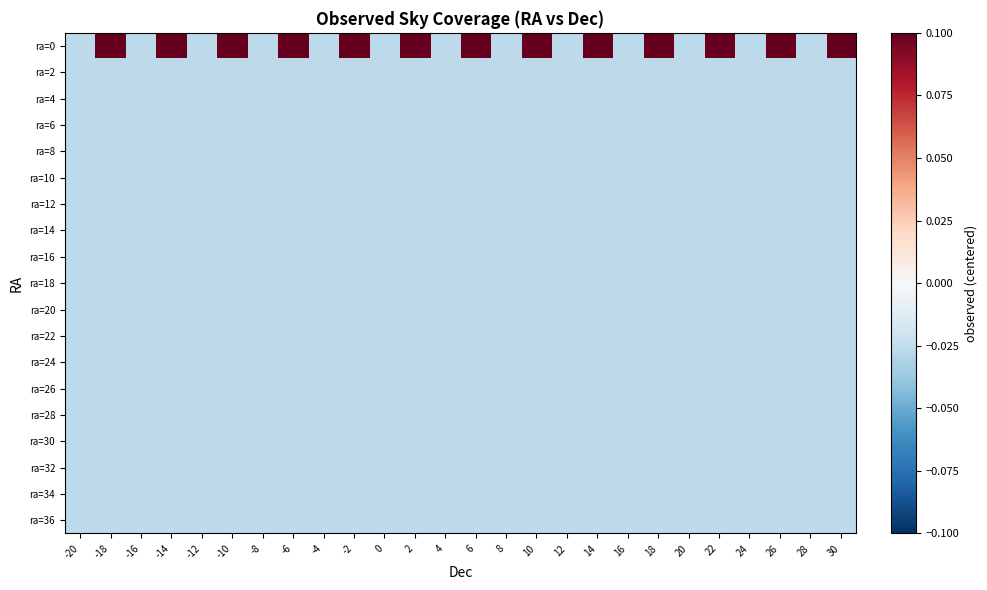

Reading right to left, what are all the values shown in this chart?

ra=0: 30=1.0	28=-0.0	26=1.0	24=-0.0	22=1.0	20=-0.0	18=1.0	16=-0.0	14=1.0	12=-0.0	10=1.0	8=-0.0	6=1.0	4=-0.0	2=1.0	0=-0.0	-2=1.0	-4=-0.0	-6=1.0	-8=-0.0	-10=1.0	-12=-0.0	-14=1.0	-16=-0.0	-18=1.0	-20=-0.0
ra=2: 30=-0.0	28=-0.0	26=-0.0	24=-0.0	22=-0.0	20=-0.0	18=-0.0	16=-0.0	14=-0.0	12=-0.0	10=-0.0	8=-0.0	6=-0.0	4=-0.0	2=-0.0	0=-0.0	-2=-0.0	-4=-0.0	-6=-0.0	-8=-0.0	-10=-0.0	-12=-0.0	-14=-0.0	-16=-0.0	-18=-0.0	-20=-0.0
ra=4: 30=-0.0	28=-0.0	26=-0.0	24=-0.0	22=-0.0	20=-0.0	18=-0.0	16=-0.0	14=-0.0	12=-0.0	10=-0.0	8=-0.0	6=-0.0	4=-0.0	2=-0.0	0=-0.0	-2=-0.0	-4=-0.0	-6=-0.0	-8=-0.0	-10=-0.0	-12=-0.0	-14=-0.0	-16=-0.0	-18=-0.0	-20=-0.0
ra=6: 30=-0.0	28=-0.0	26=-0.0	24=-0.0	22=-0.0	20=-0.0	18=-0.0	16=-0.0	14=-0.0	12=-0.0	10=-0.0	8=-0.0	6=-0.0	4=-0.0	2=-0.0	0=-0.0	-2=-0.0	-4=-0.0	-6=-0.0	-8=-0.0	-10=-0.0	-12=-0.0	-14=-0.0	-16=-0.0	-18=-0.0	-20=-0.0
ra=8: 30=-0.0	28=-0.0	26=-0.0	24=-0.0	22=-0.0	20=-0.0	18=-0.0	16=-0.0	14=-0.0	12=-0.0	10=-0.0	8=-0.0	6=-0.0	4=-0.0	2=-0.0	0=-0.0	-2=-0.0	-4=-0.0	-6=-0.0	-8=-0.0	-10=-0.0	-12=-0.0	-14=-0.0	-16=-0.0	-18=-0.0	-20=-0.0
ra=10: 30=-0.0	28=-0.0	26=-0.0	24=-0.0	22=-0.0	20=-0.0	18=-0.0	16=-0.0	14=-0.0	12=-0.0	10=-0.0	8=-0.0	6=-0.0	4=-0.0	2=-0.0	0=-0.0	-2=-0.0	-4=-0.0	-6=-0.0	-8=-0.0	-10=-0.0	-12=-0.0	-14=-0.0	-16=-0.0	-18=-0.0	-20=-0.0
ra=12: 30=-0.0	28=-0.0	26=-0.0	24=-0.0	22=-0.0	20=-0.0	18=-0.0	16=-0.0	14=-0.0	12=-0.0	10=-0.0	8=-0.0	6=-0.0	4=-0.0	2=-0.0	0=-0.0	-2=-0.0	-4=-0.0	-6=-0.0	-8=-0.0	-10=-0.0	-12=-0.0	-14=-0.0	-16=-0.0	-18=-0.0	-20=-0.0
ra=14: 30=-0.0	28=-0.0	26=-0.0	24=-0.0	22=-0.0	20=-0.0	18=-0.0	16=-0.0	14=-0.0	12=-0.0	10=-0.0	8=-0.0	6=-0.0	4=-0.0	2=-0.0	0=-0.0	-2=-0.0	-4=-0.0	-6=-0.0	-8=-0.0	-10=-0.0	-12=-0.0	-14=-0.0	-16=-0.0	-18=-0.0	-20=-0.0
ra=16: 30=-0.0	28=-0.0	26=-0.0	24=-0.0	22=-0.0	20=-0.0	18=-0.0	16=-0.0	14=-0.0	12=-0.0	10=-0.0	8=-0.0	6=-0.0	4=-0.0	2=-0.0	0=-0.0	-2=-0.0	-4=-0.0	-6=-0.0	-8=-0.0	-10=-0.0	-12=-0.0	-14=-0.0	-16=-0.0	-18=-0.0	-20=-0.0
ra=18: 30=-0.0	28=-0.0	26=-0.0	24=-0.0	22=-0.0	20=-0.0	18=-0.0	16=-0.0	14=-0.0	12=-0.0	10=-0.0	8=-0.0	6=-0.0	4=-0.0	2=-0.0	0=-0.0	-2=-0.0	-4=-0.0	-6=-0.0	-8=-0.0	-10=-0.0	-12=-0.0	-14=-0.0	-16=-0.0	-18=-0.0	-20=-0.0
ra=20: 30=-0.0	28=-0.0	26=-0.0	24=-0.0	22=-0.0	20=-0.0	18=-0.0	16=-0.0	14=-0.0	12=-0.0	10=-0.0	8=-0.0	6=-0.0	4=-0.0	2=-0.0	0=-0.0	-2=-0.0	-4=-0.0	-6=-0.0	-8=-0.0	-10=-0.0	-12=-0.0	-14=-0.0	-16=-0.0	-18=-0.0	-20=-0.0
ra=22: 30=-0.0	28=-0.0	26=-0.0	24=-0.0	22=-0.0	20=-0.0	18=-0.0	16=-0.0	14=-0.0	12=-0.0	10=-0.0	8=-0.0	6=-0.0	4=-0.0	2=-0.0	0=-0.0	-2=-0.0	-4=-0.0	-6=-0.0	-8=-0.0	-10=-0.0	-12=-0.0	-14=-0.0	-16=-0.0	-18=-0.0	-20=-0.0
ra=24: 30=-0.0	28=-0.0	26=-0.0	24=-0.0	22=-0.0	20=-0.0	18=-0.0	16=-0.0	14=-0.0	12=-0.0	10=-0.0	8=-0.0	6=-0.0	4=-0.0	2=-0.0	0=-0.0	-2=-0.0	-4=-0.0	-6=-0.0	-8=-0.0	-10=-0.0	-12=-0.0	-14=-0.0	-16=-0.0	-18=-0.0	-20=-0.0
ra=26: 30=-0.0	28=-0.0	26=-0.0	24=-0.0	22=-0.0	20=-0.0	18=-0.0	16=-0.0	14=-0.0	12=-0.0	10=-0.0	8=-0.0	6=-0.0	4=-0.0	2=-0.0	0=-0.0	-2=-0.0	-4=-0.0	-6=-0.0	-8=-0.0	-10=-0.0	-12=-0.0	-14=-0.0	-16=-0.0	-18=-0.0	-20=-0.0
ra=28: 30=-0.0	28=-0.0	26=-0.0	24=-0.0	22=-0.0	20=-0.0	18=-0.0	16=-0.0	14=-0.0	12=-0.0	10=-0.0	8=-0.0	6=-0.0	4=-0.0	2=-0.0	0=-0.0	-2=-0.0	-4=-0.0	-6=-0.0	-8=-0.0	-10=-0.0	-12=-0.0	-14=-0.0	-16=-0.0	-18=-0.0	-20=-0.0
ra=30: 30=-0.0	28=-0.0	26=-0.0	24=-0.0	22=-0.0	20=-0.0	18=-0.0	16=-0.0	14=-0.0	12=-0.0	10=-0.0	8=-0.0	6=-0.0	4=-0.0	2=-0.0	0=-0.0	-2=-0.0	-4=-0.0	-6=-0.0	-8=-0.0	-10=-0.0	-12=-0.0	-14=-0.0	-16=-0.0	-18=-0.0	-20=-0.0
ra=32: 30=-0.0	28=-0.0	26=-0.0	24=-0.0	22=-0.0	20=-0.0	18=-0.0	16=-0.0	14=-0.0	12=-0.0	10=-0.0	8=-0.0	6=-0.0	4=-0.0	2=-0.0	0=-0.0	-2=-0.0	-4=-0.0	-6=-0.0	-8=-0.0	-10=-0.0	-12=-0.0	-14=-0.0	-16=-0.0	-18=-0.0	-20=-0.0
ra=34: 30=-0.0	28=-0.0	26=-0.0	24=-0.0	22=-0.0	20=-0.0	18=-0.0	16=-0.0	14=-0.0	12=-0.0	10=-0.0	8=-0.0	6=-0.0	4=-0.0	2=-0.0	0=-0.0	-2=-0.0	-4=-0.0	-6=-0.0	-8=-0.0	-10=-0.0	-12=-0.0	-14=-0.0	-16=-0.0	-18=-0.0	-20=-0.0
ra=36: 30=-0.0	28=-0.0	26=-0.0	24=-0.0	22=-0.0	20=-0.0	18=-0.0	16=-0.0	14=-0.0	12=-0.0	10=-0.0	8=-0.0	6=-0.0	4=-0.0	2=-0.0	0=-0.0	-2=-0.0	-4=-0.0	-6=-0.0	-8=-0.0	-10=-0.0	-12=-0.0	-14=-0.0	-16=-0.0	-18=-0.0	-20=-0.0